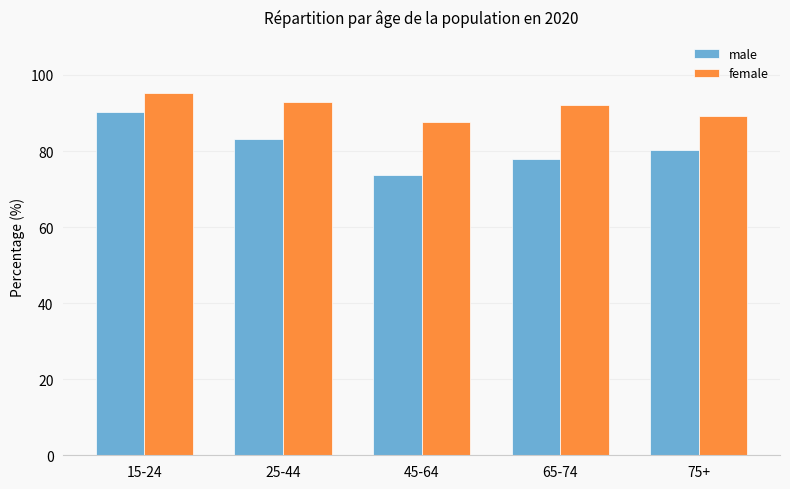

What is the total value across all series at 75+?

169.7